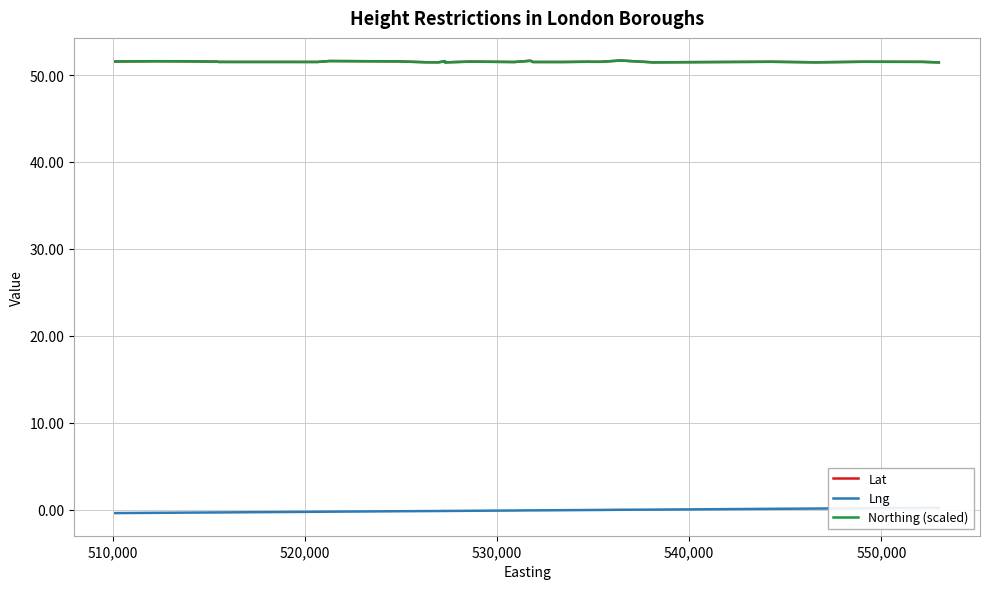

What is the maximum value for Northing (scaled)?

51.7